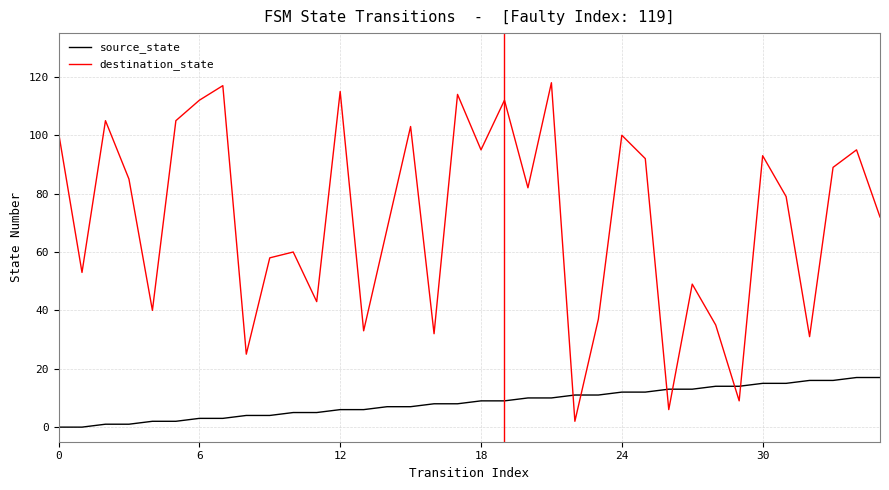

Which series has the largest total across all categories?

destination_state